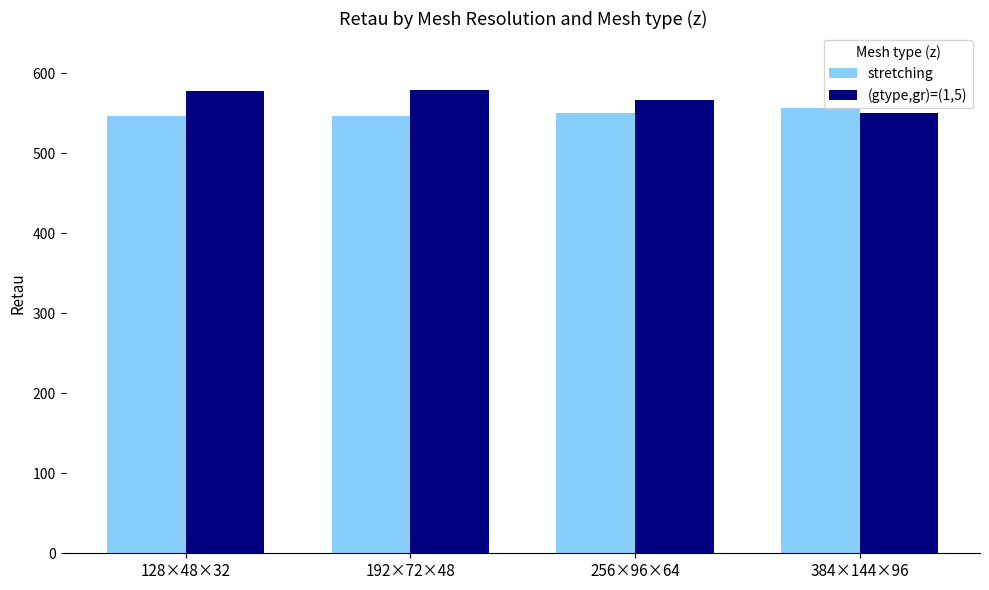

What is the difference between the second highest and second lowest values in the stretching series?

4.7